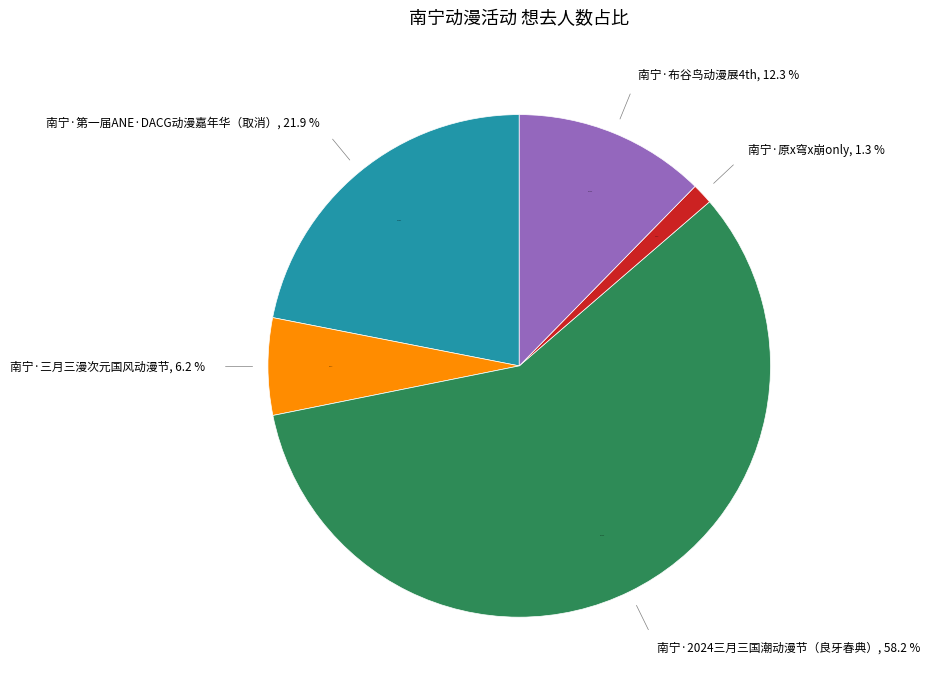

Is there any slice that represents more than half of the pie?

Yes